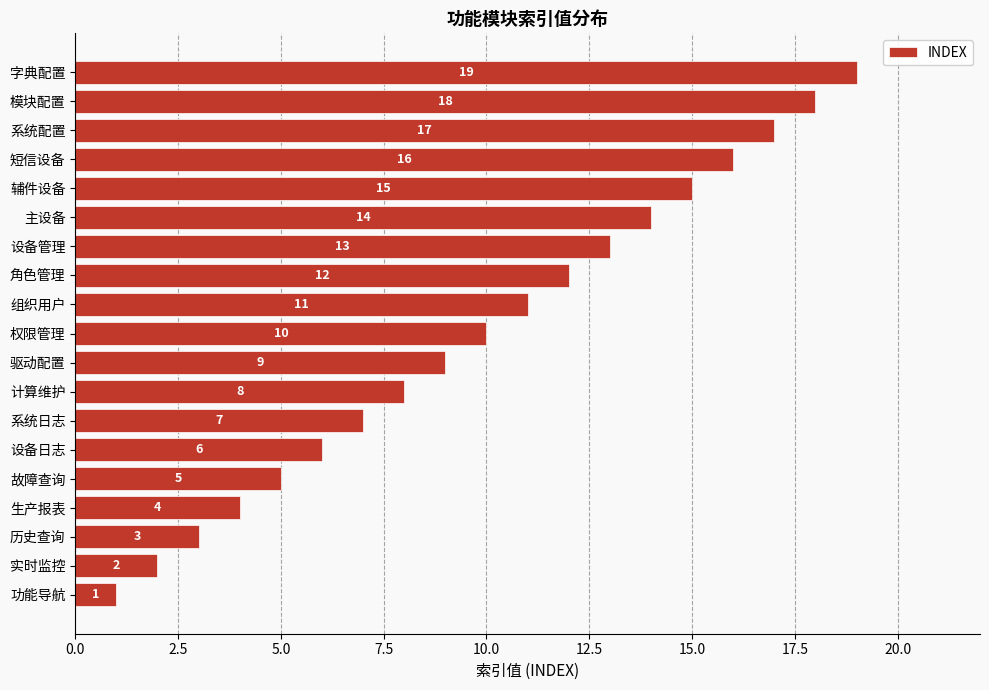

How many data points are less than 10?

9